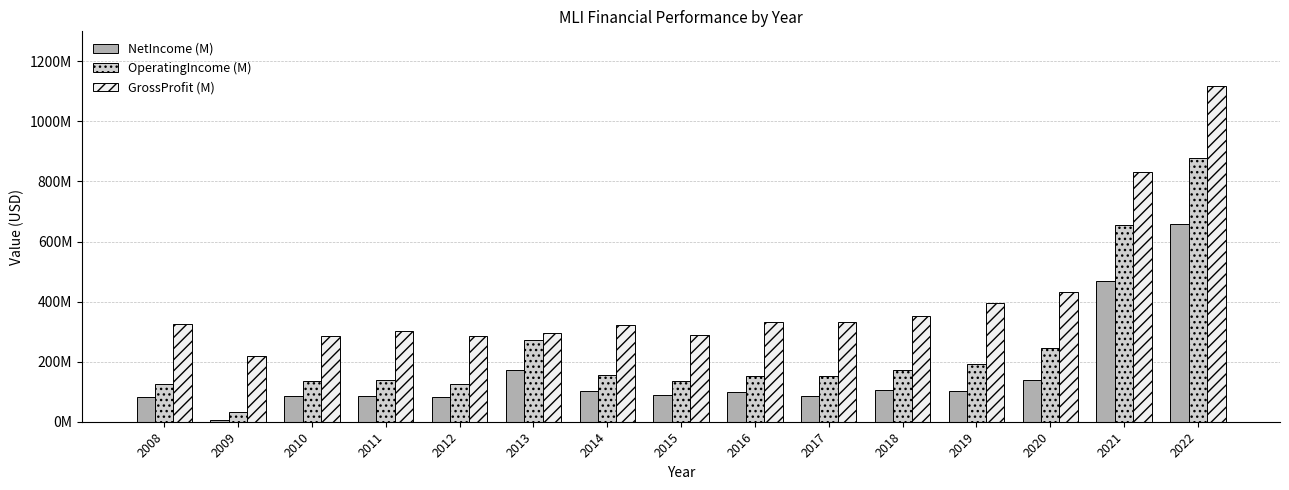

Does the chart contain stacked bars?

No